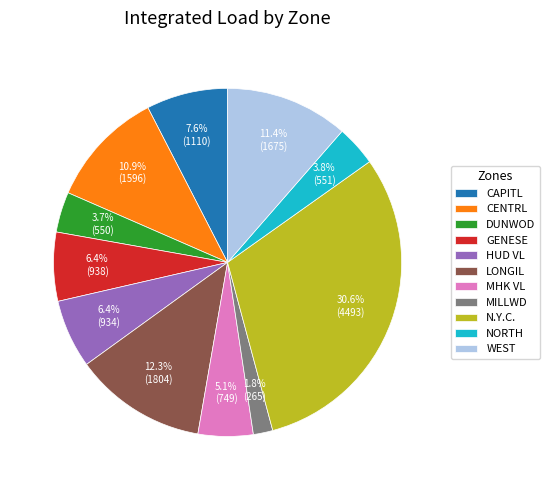

To the nearest percent, what is the difference between the largest and smallest slice percentages?

29%